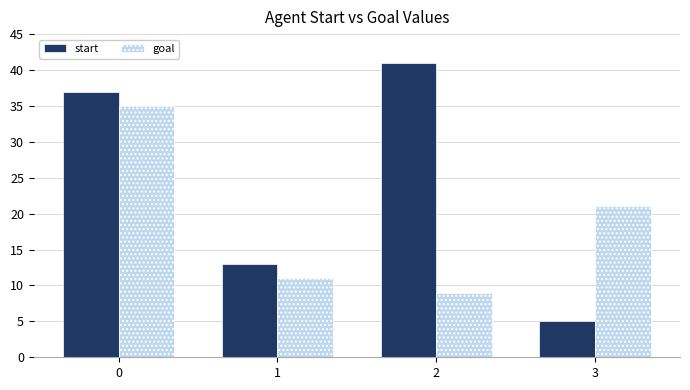

Rank the series by their average value, from lowest to highest.

goal, start